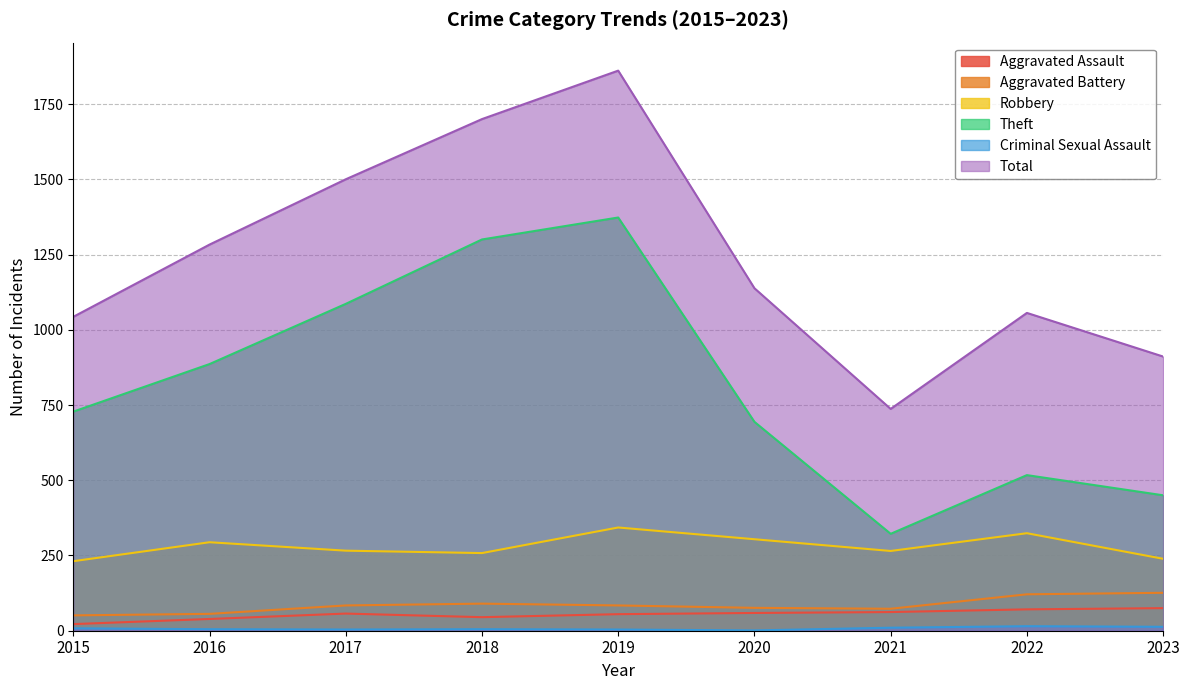

At which category does the chart reach its minimum across all series?

2020